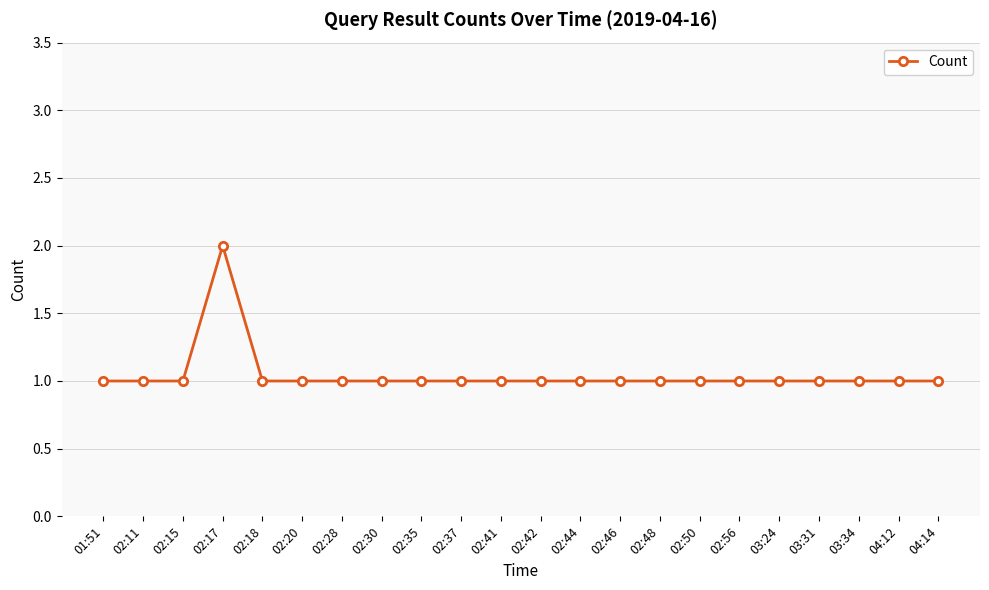

What is the greatest value displayed?

2